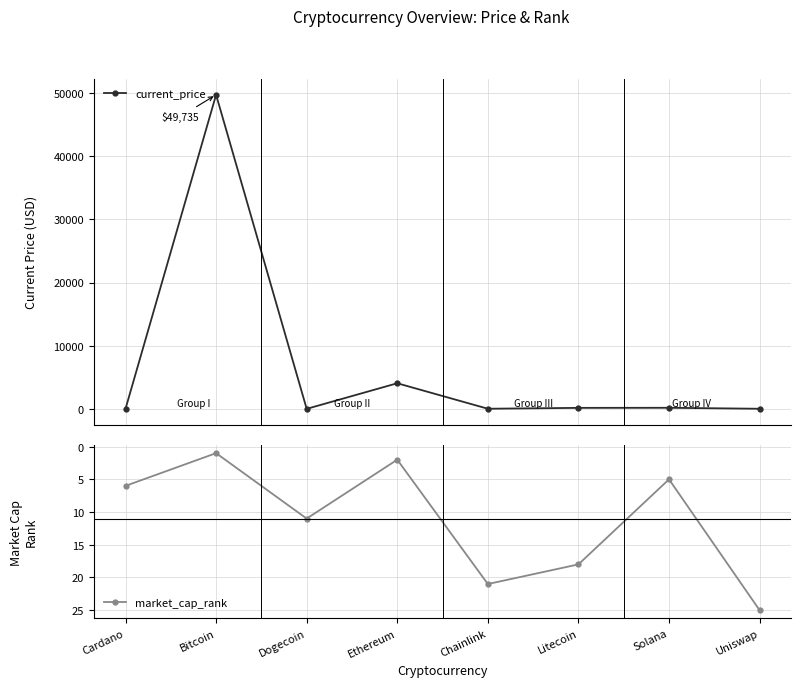

What is the highest value of the current_price series?

49735.0